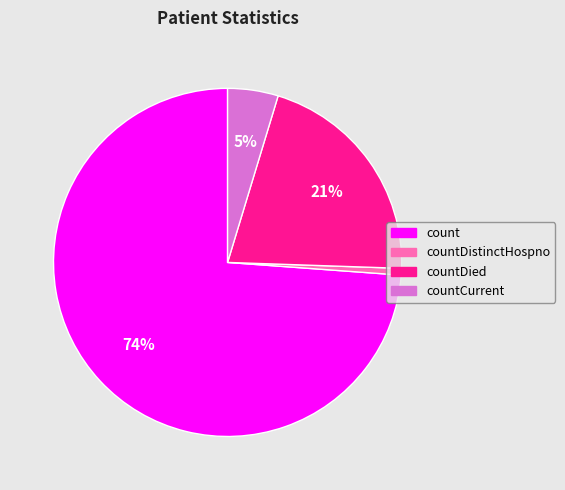

Count the number of slices in the pie.

4